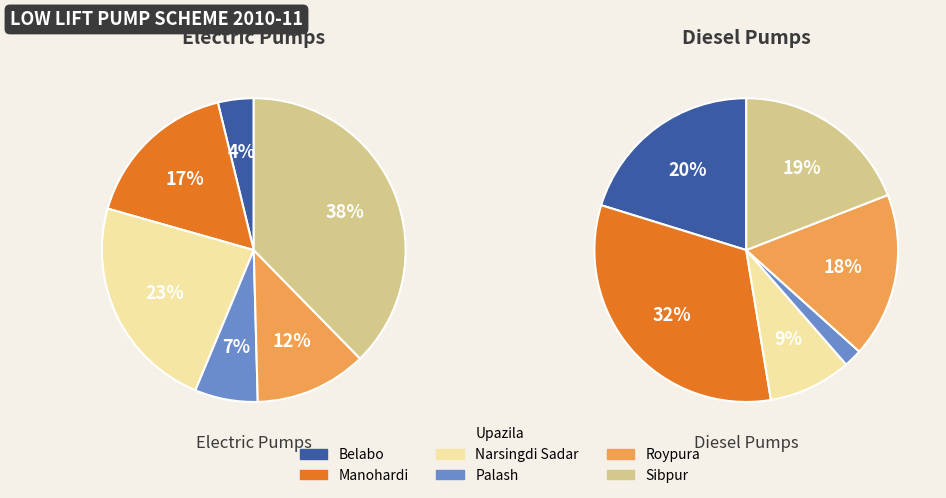

What is the total percentage of Palash and Roypura?

18.6%